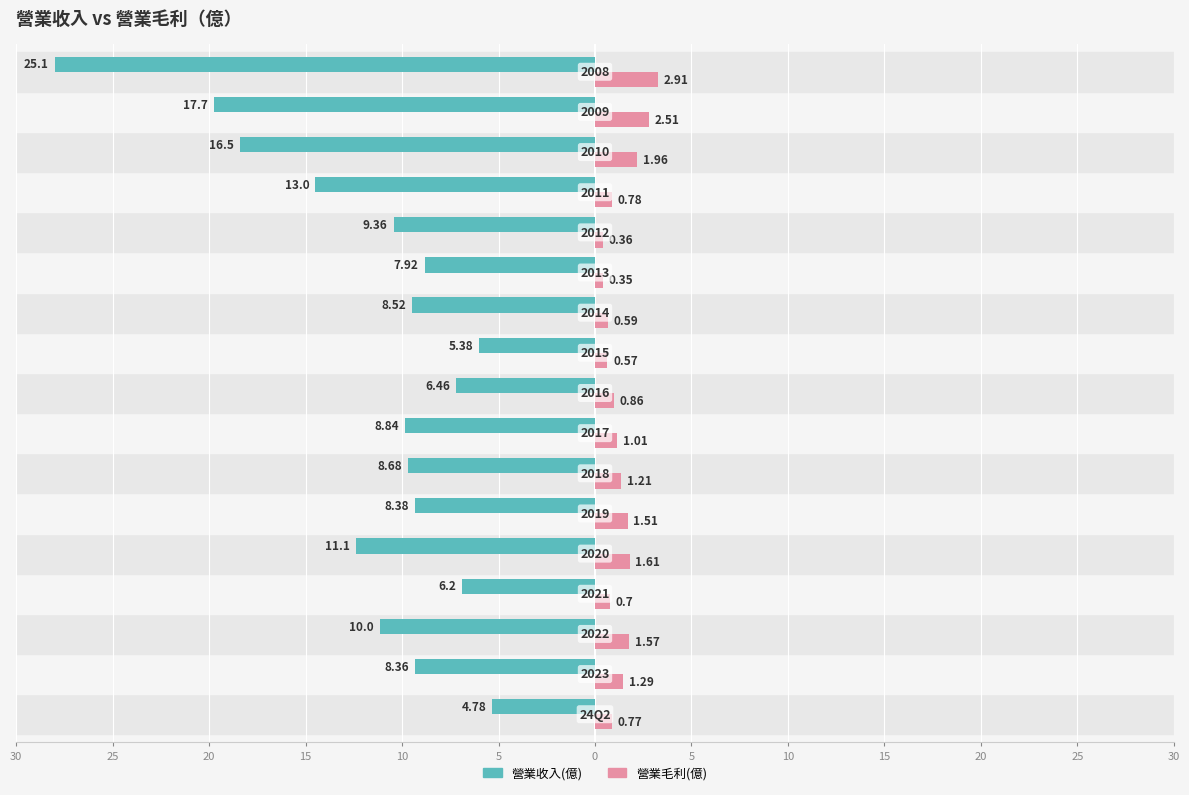

What are all the series names shown in the legend?

營業收入(億), 營業毛利(億)